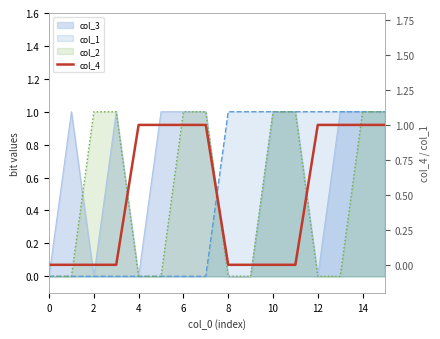

True or false: the data shows 0 at 11.

False